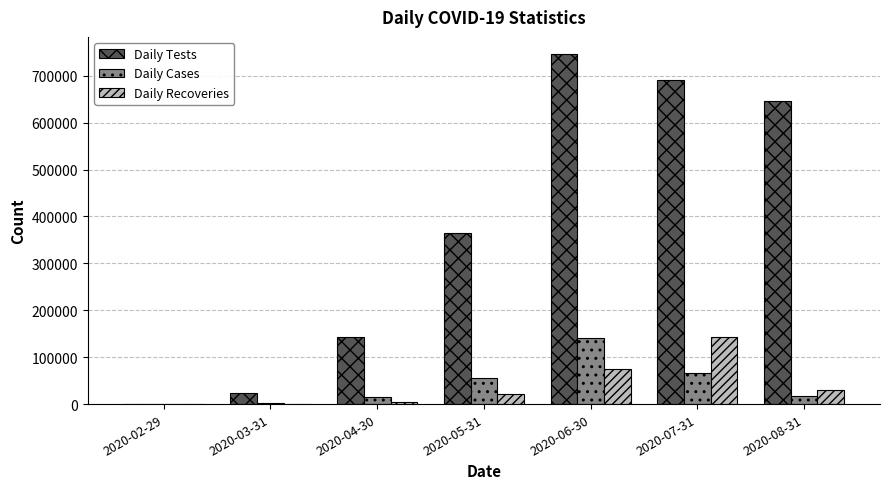

Which series has the largest total across all categories?

Daily Tests